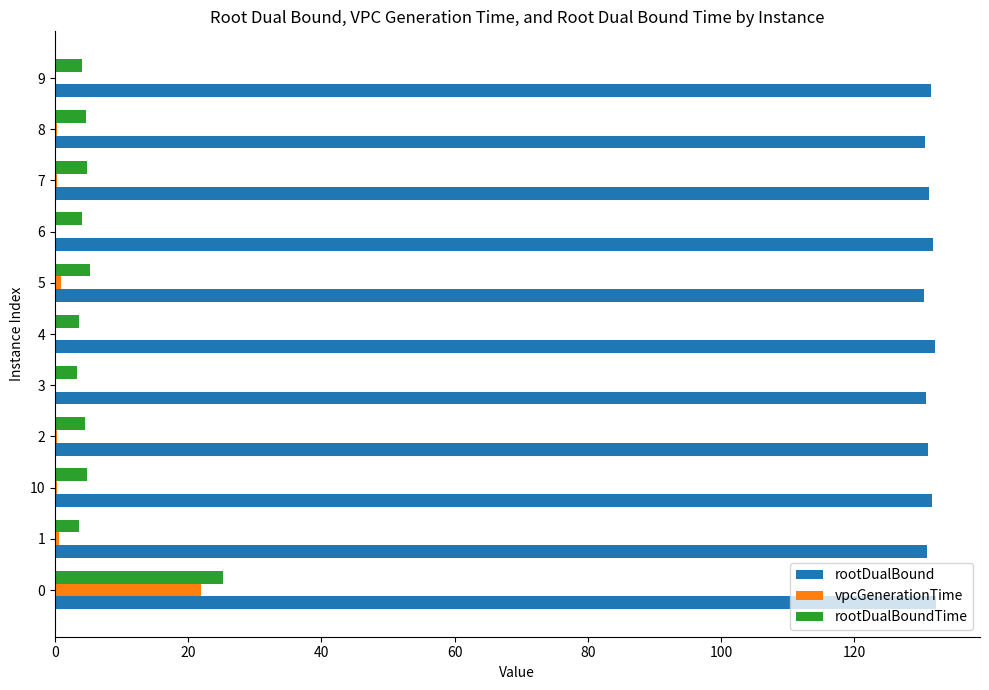

What is the sum of all vpcGenerationTime values?

25.6